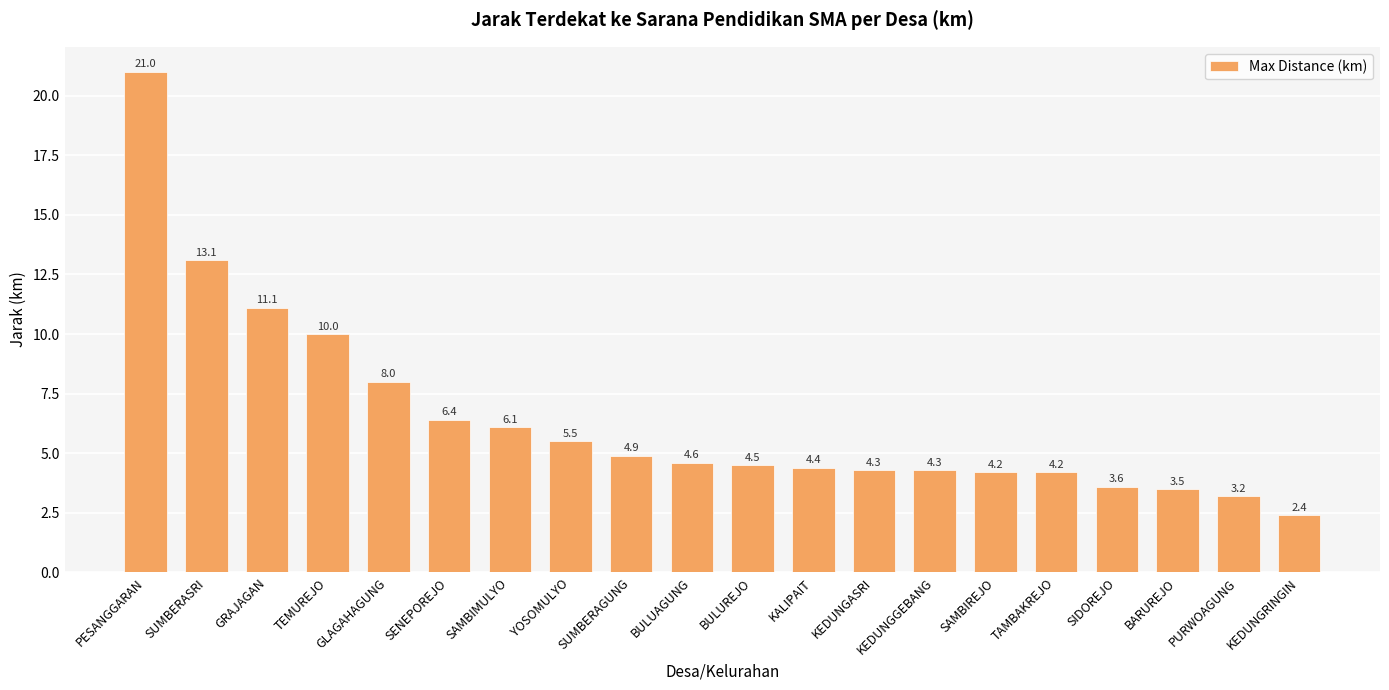

What is the difference between the maximum and minimum values?

18.6